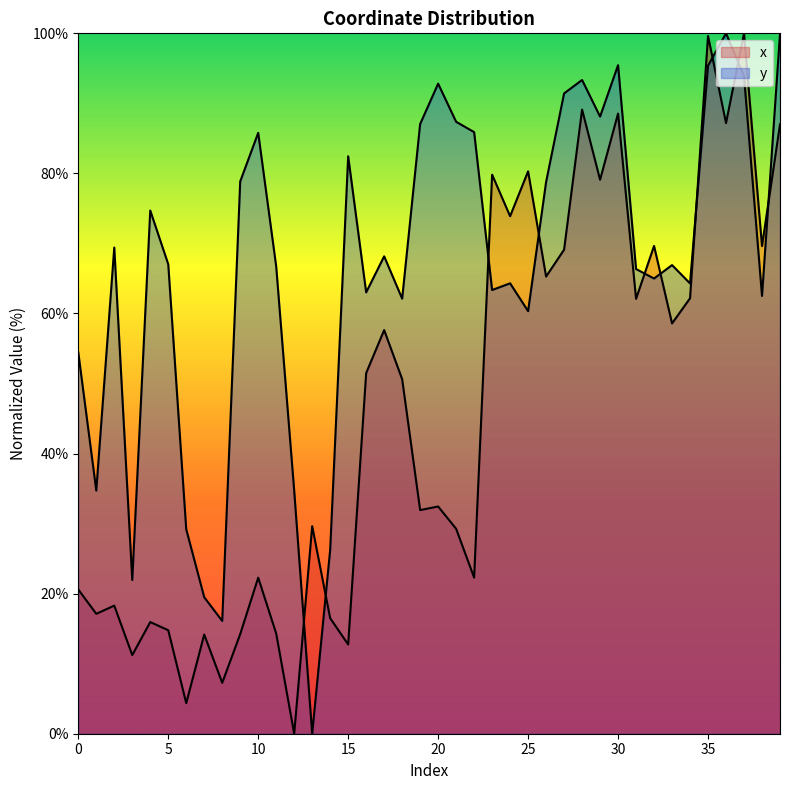

Where do y and x first cross each other?

12 and 13